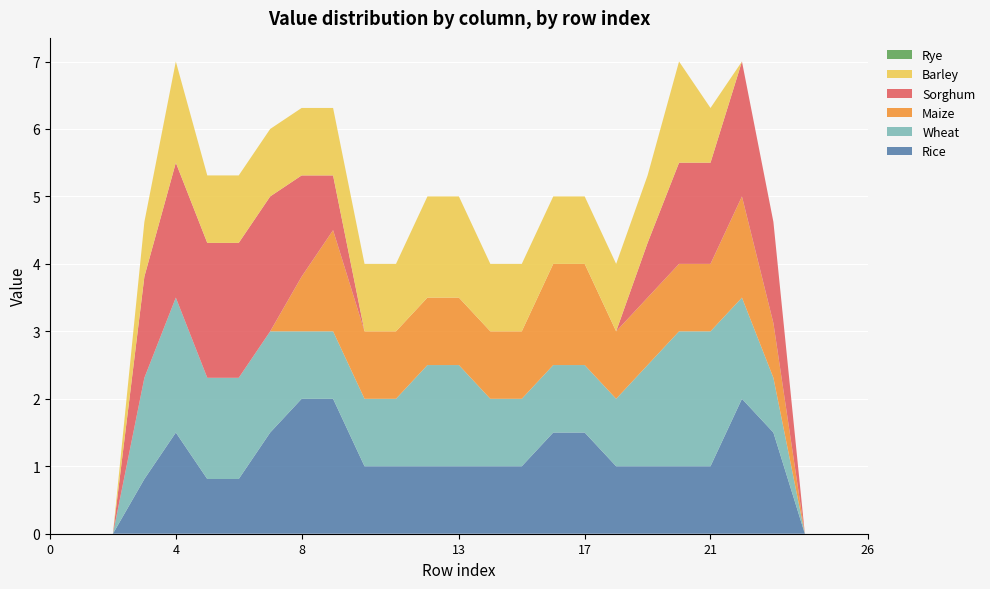

Reading left to right, transcribe all the data shown in this chart.

col_13: 0=0.0	1=0.0	2=0.0	3=0.8	4=1.5	5=0.8	6=0.8	7=1.5	8=2.0	9=2.0	10=1.0	11=1.0	12=1.0	13=1.0	14=1.0	15=1.0	16=1.5	17=1.5	18=1.0	19=1.0	20=1.0	21=1.0	22=2.0	23=1.5	24=0.0	25=0.0	26=0.0
col_15: 0=0.0	1=0.0	2=0.0	3=1.5	4=2.0	5=1.5	6=1.5	7=1.5	8=1.0	9=1.0	10=1.0	11=1.0	12=1.5	13=1.5	14=1.0	15=1.0	16=1.0	17=1.0	18=1.0	19=1.5	20=2.0	21=2.0	22=1.5	23=0.8	24=0.0	25=0.0	26=0.0
col_12: 0=0.0	1=0.0	2=0.0	3=0.0	4=0.0	5=0.0	6=0.0	7=0.0	8=0.8	9=1.5	10=1.0	11=1.0	12=1.0	13=1.0	14=1.0	15=1.0	16=1.5	17=1.5	18=1.0	19=1.0	20=1.0	21=1.0	22=1.5	23=0.8	24=0.0	25=0.0	26=0.0
col_14: 0=0.0	1=0.0	2=0.0	3=1.5	4=2.0	5=2.0	6=2.0	7=2.0	8=1.5	9=0.8	10=0.0	11=0.0	12=0.0	13=0.0	14=0.0	15=0.0	16=0.0	17=0.0	18=0.0	19=0.8	20=1.5	21=1.5	22=2.0	23=1.5	24=0.0	25=0.0	26=0.0
col_16: 0=0.0	1=0.0	2=0.0	3=0.8	4=1.5	5=1.0	6=1.0	7=1.0	8=1.0	9=1.0	10=1.0	11=1.0	12=1.5	13=1.5	14=1.0	15=1.0	16=1.0	17=1.0	18=1.0	19=1.0	20=1.5	21=0.8	22=0.0	23=0.0	24=0.0	25=0.0	26=0.0
col_1: 0=0.0	1=0.0	2=0.0	3=0.0	4=0.0	5=0.0	6=0.0	7=0.0	8=0.0	9=0.0	10=0.0	11=0.0	12=0.0	13=0.0	14=0.0	15=0.0	16=0.0	17=0.0	18=0.0	19=0.0	20=0.0	21=0.0	22=0.0	23=0.0	24=0.0	25=0.0	26=0.0